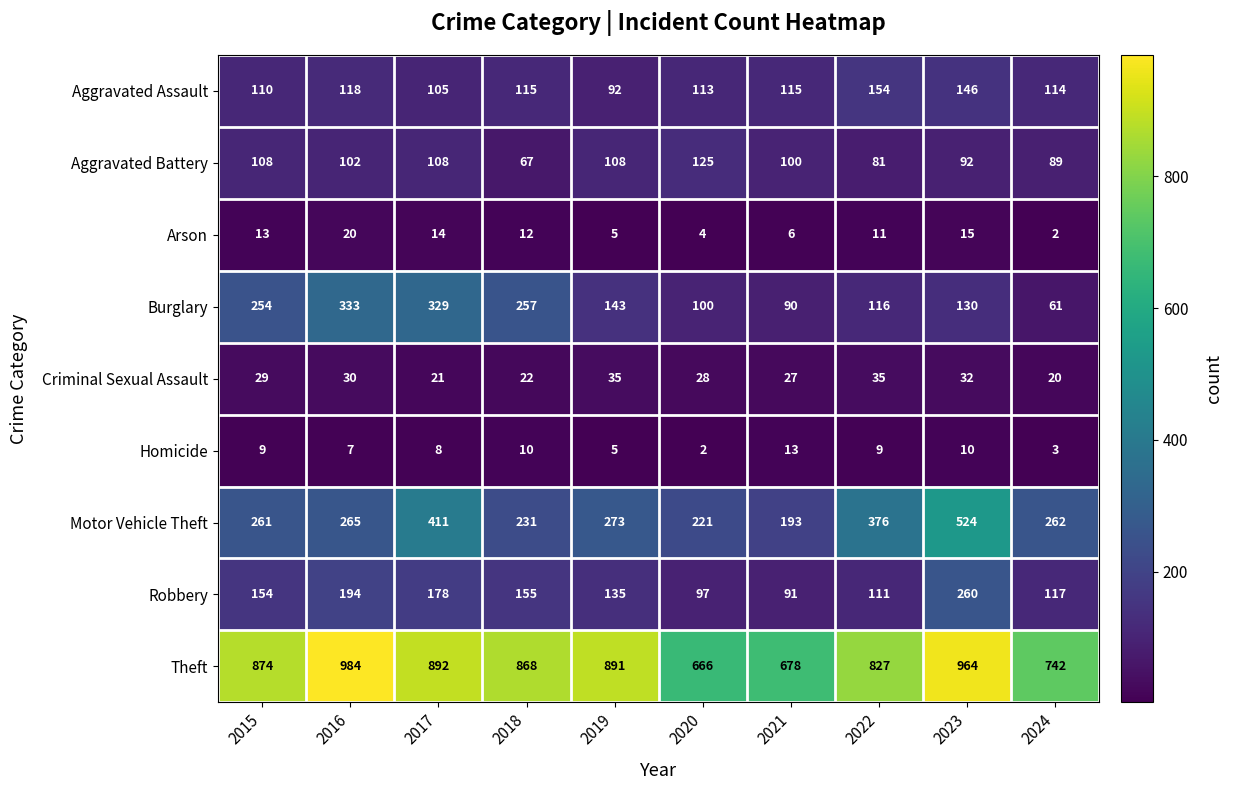

Which series has the largest total across all categories?

Theft